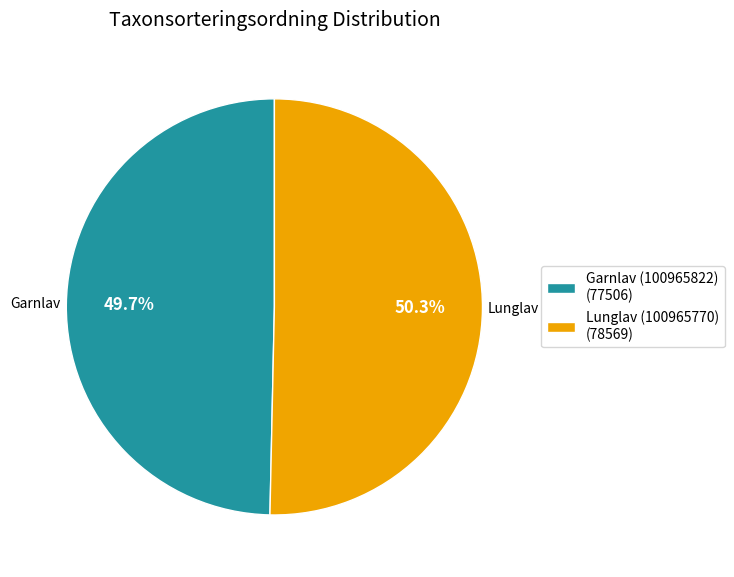

What is the total percentage of Garnlav (100965822) and Lunglav (100965770)?

100.0%